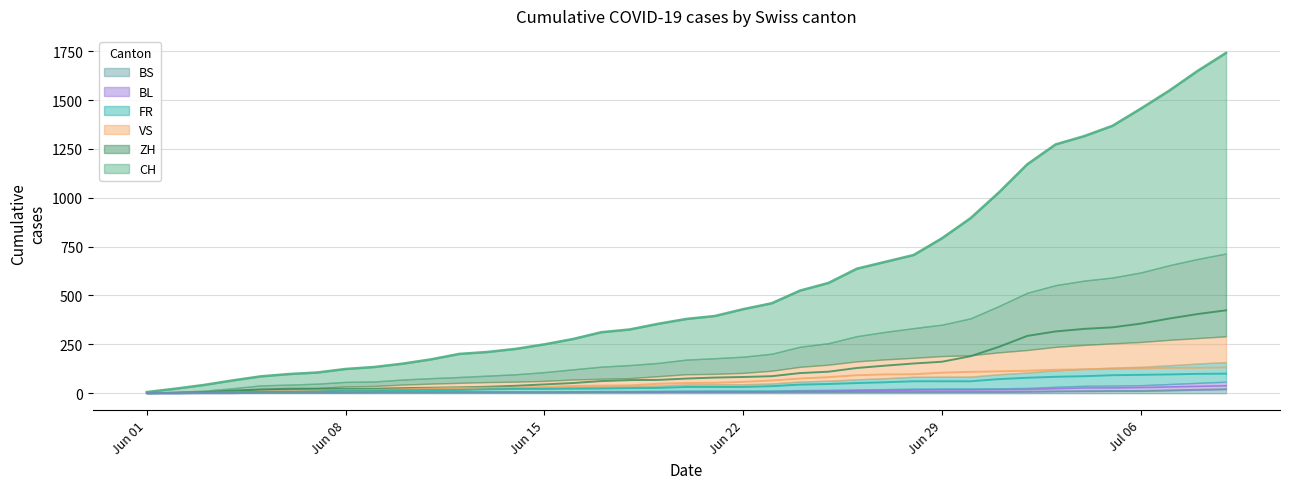

How many values in the ZH series are below 75?

19